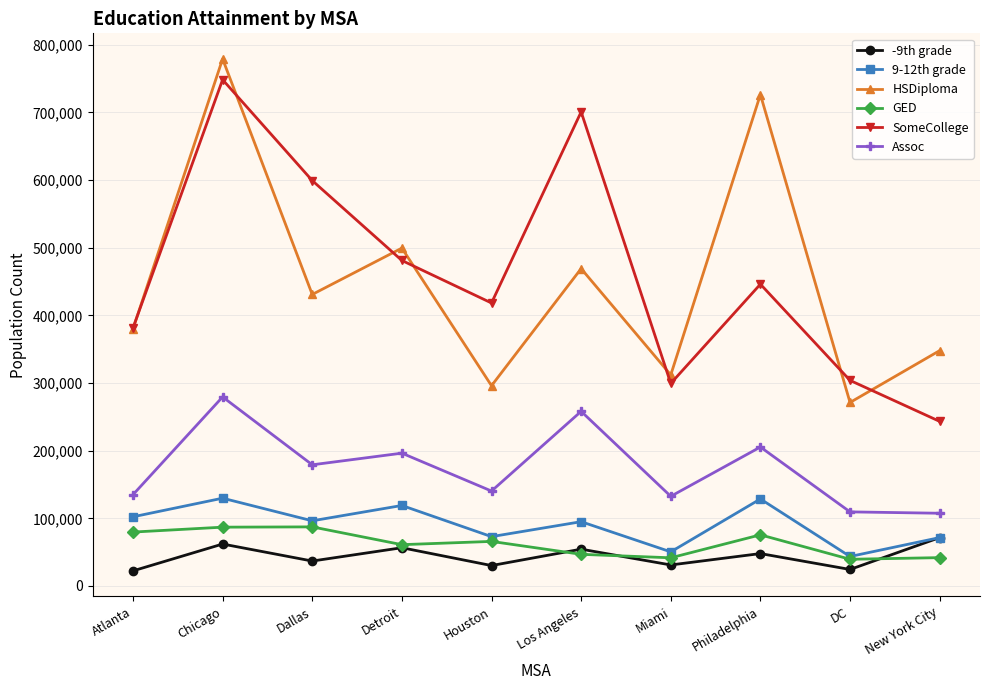

What are all the series names shown in the legend?

-9th grade, 9-12th grade, HSDiploma, GED, SomeCollege, Assoc